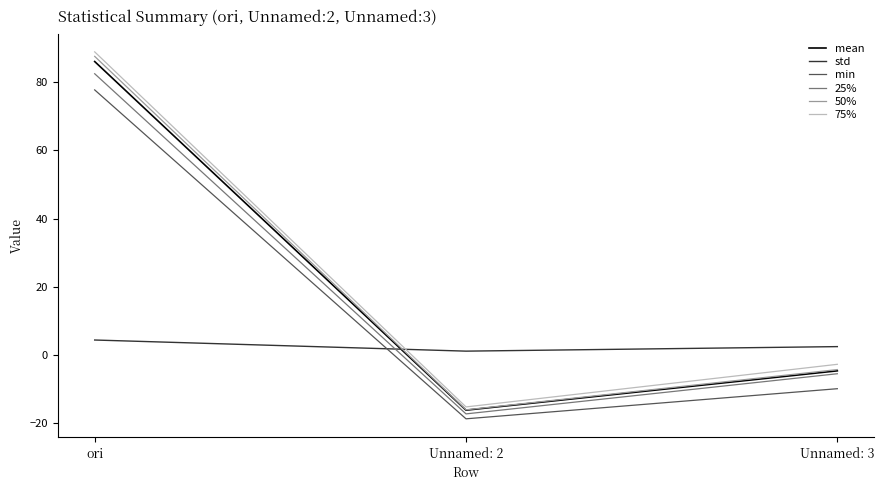

Does the chart display data point markers on the line(s)?

No